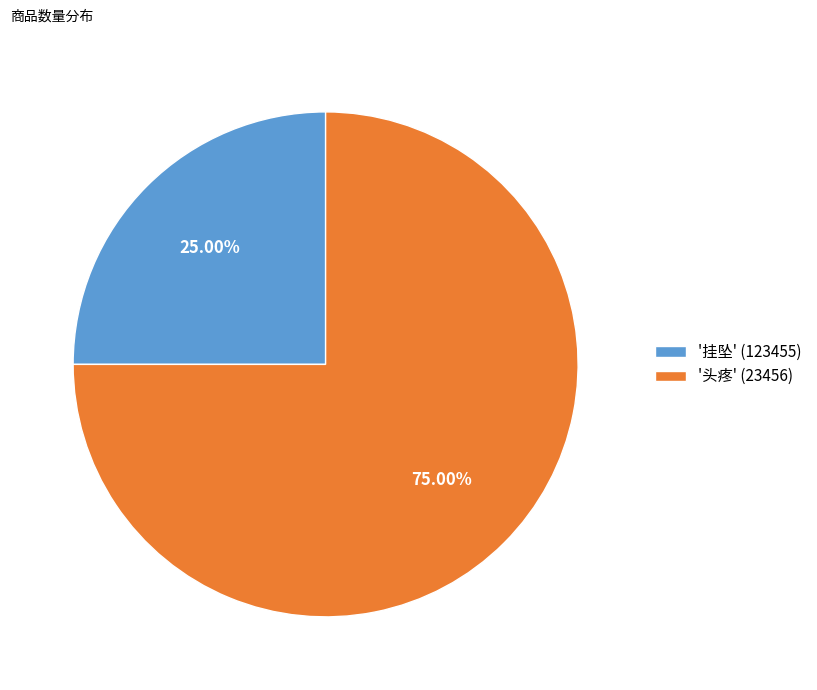

To the nearest percent, what is the difference between the largest and smallest slice percentages?

50%